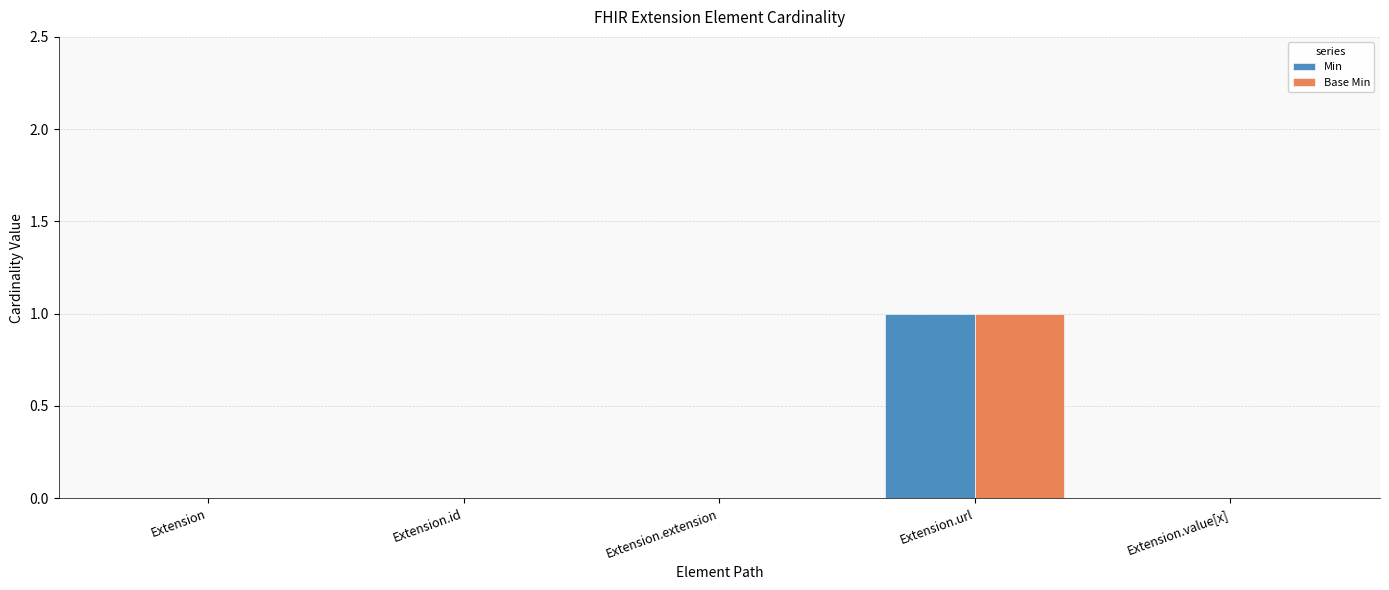

What are all the series names shown in the legend?

Min, Base Min